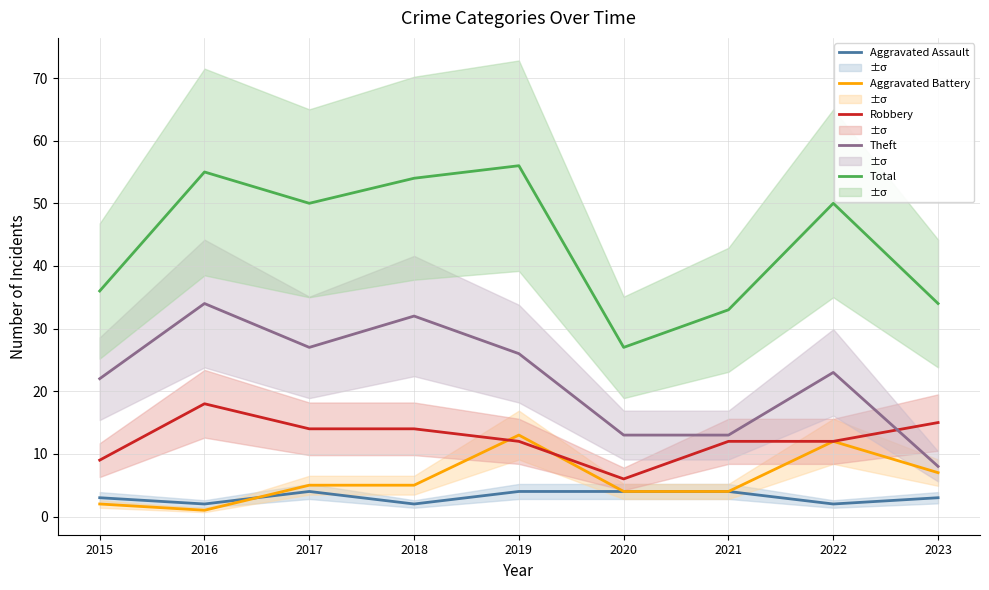

How many data points in Robbery are above 12?

4